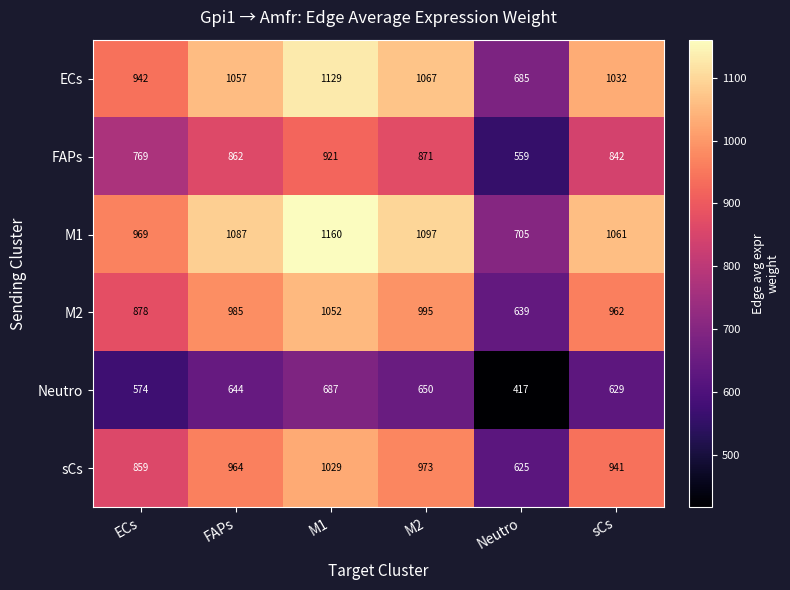

List the series in order of their peak value, highest first.

M1, ECs, M2, sCs, FAPs, Neutro